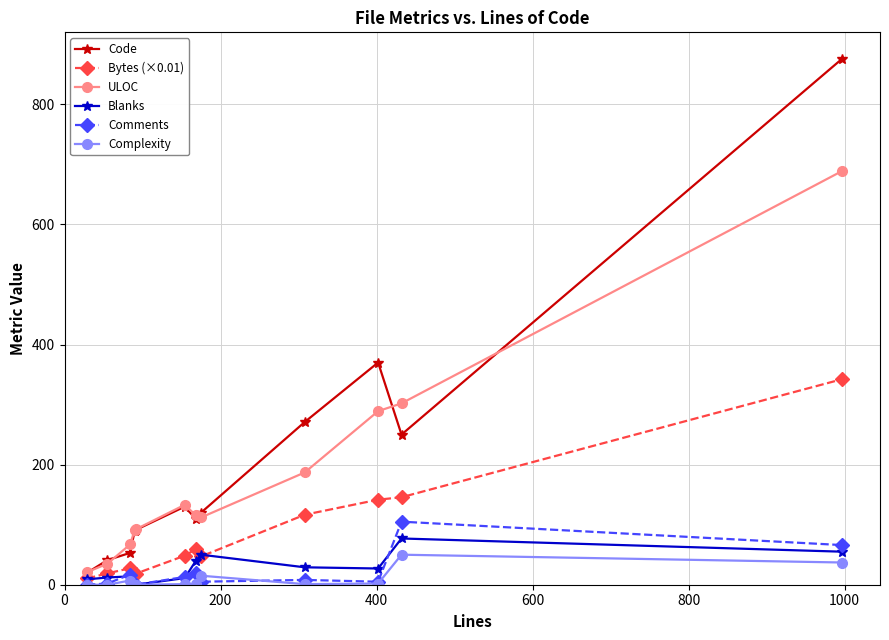

At how many categories does at least one series exceed 235?

4